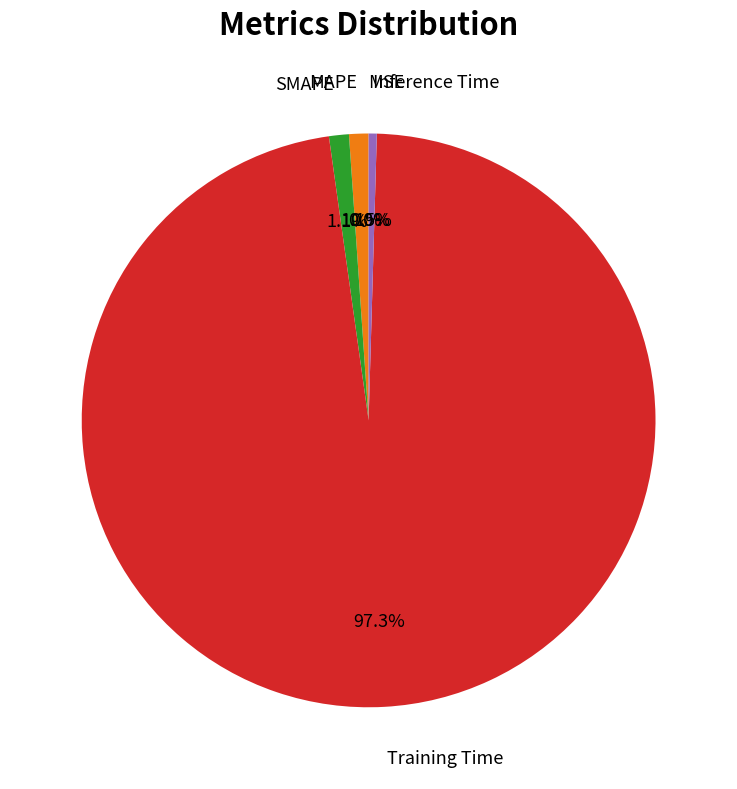

Combined, do Training Time and MAPE account for over 50%?

Yes